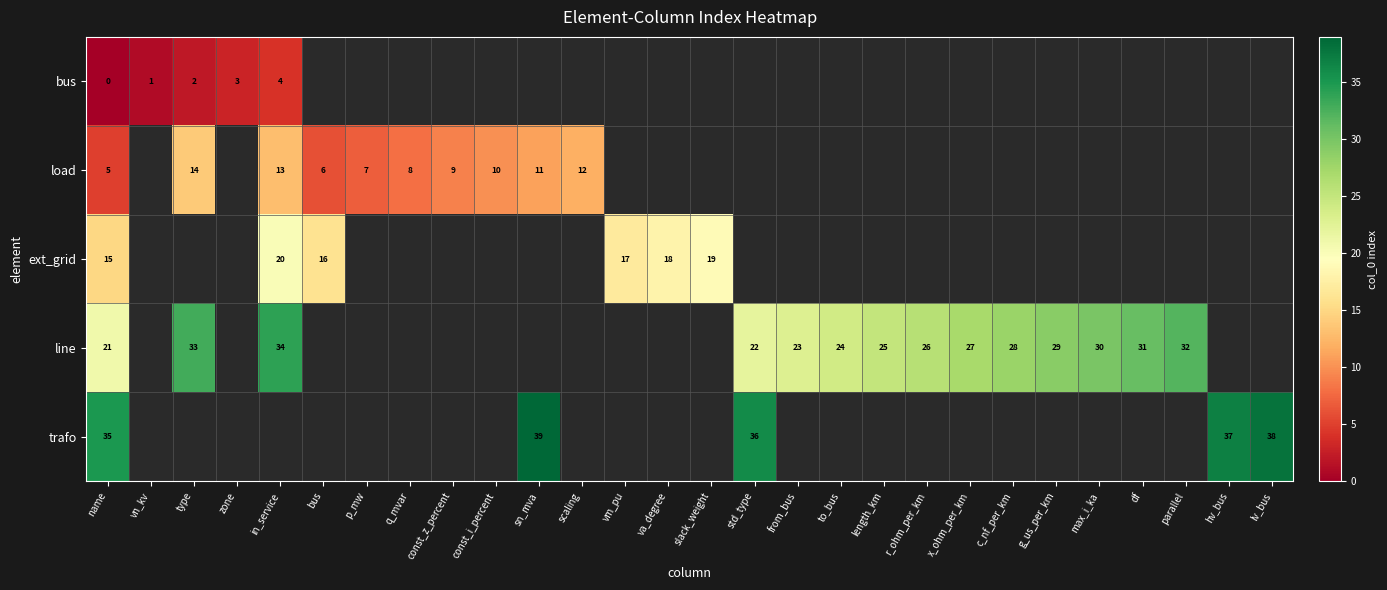

Rank the series at name from highest to lowest value.

trafo, line, ext_grid, load, bus